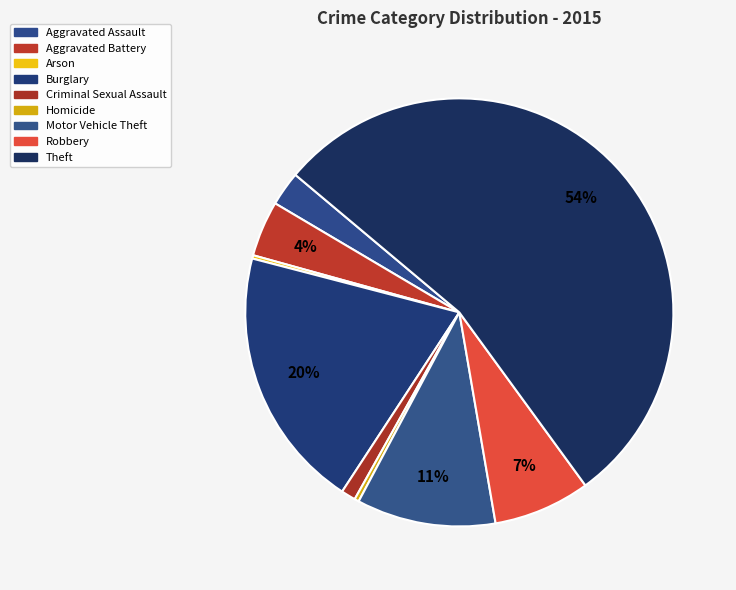

How many slices are in this pie chart?

9